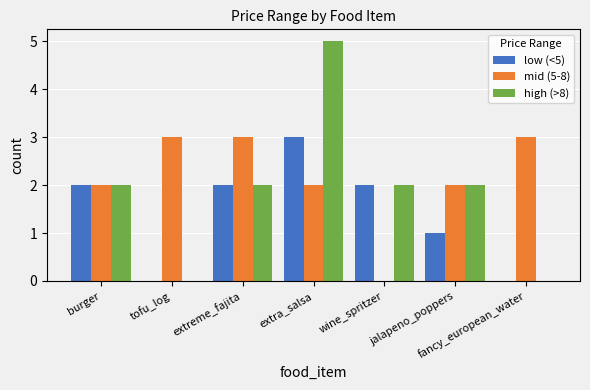

At which category is the sum across all series the highest?

extra_salsa